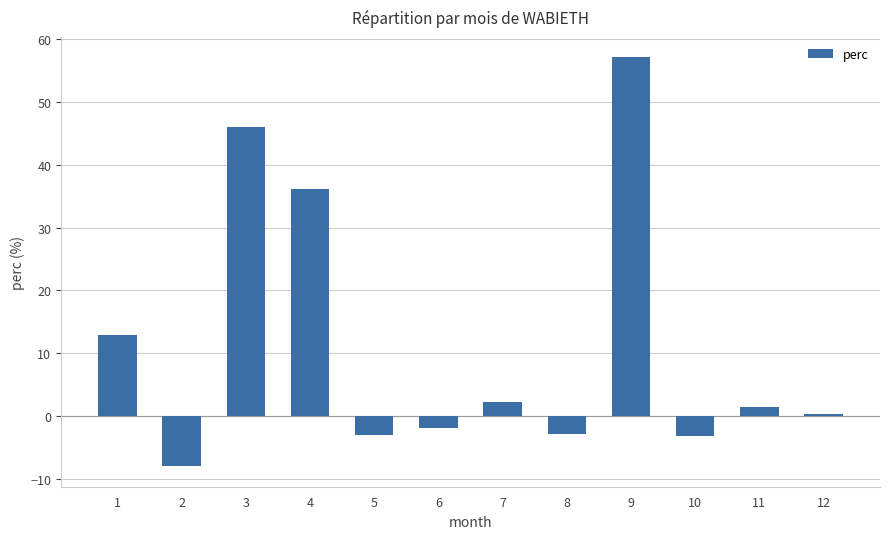

Where does the data first go above 1?

1